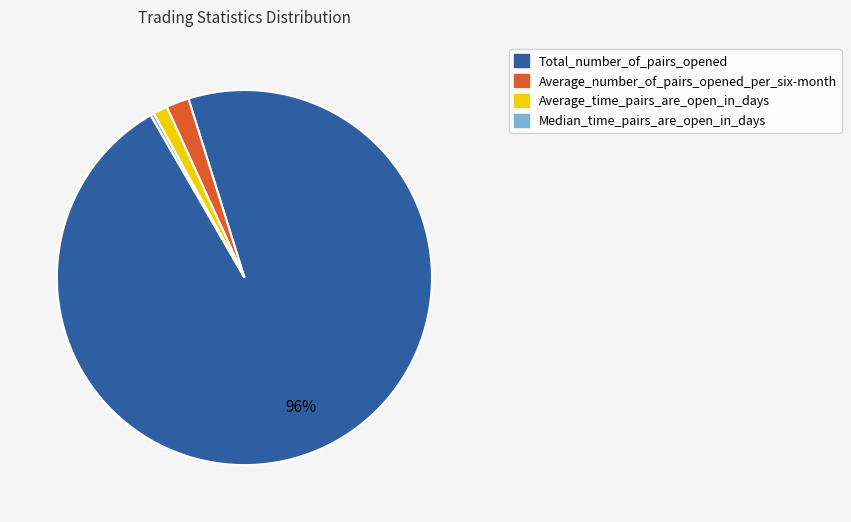

Which slice is the largest?

Total_number_of_pairs_opened